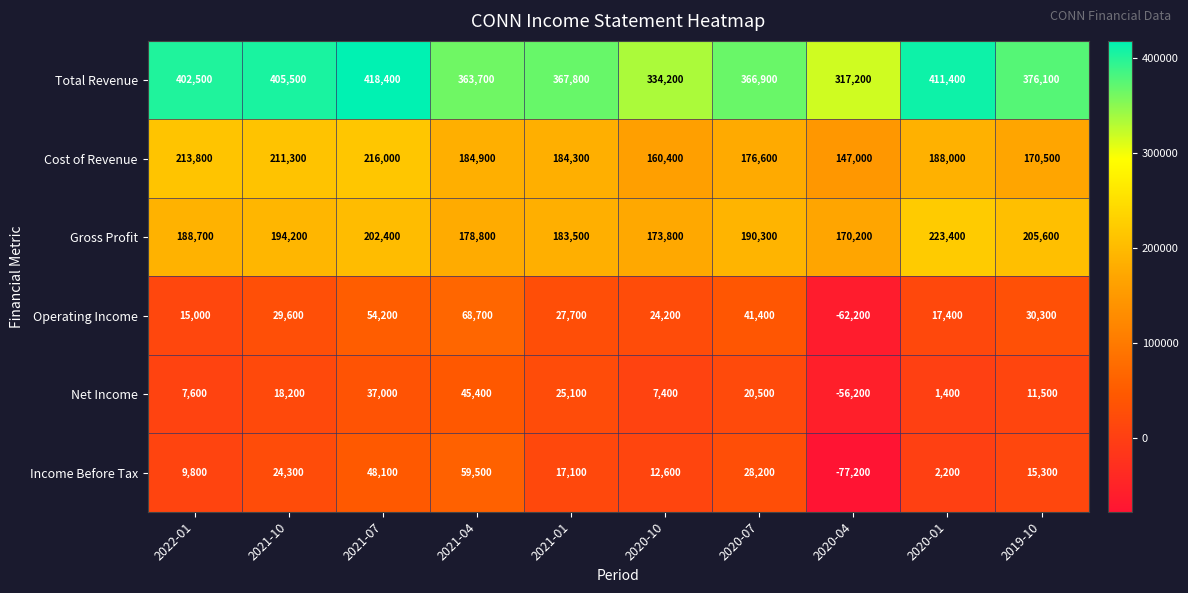

Which series has the largest range (max minus min)?

Income Before Tax